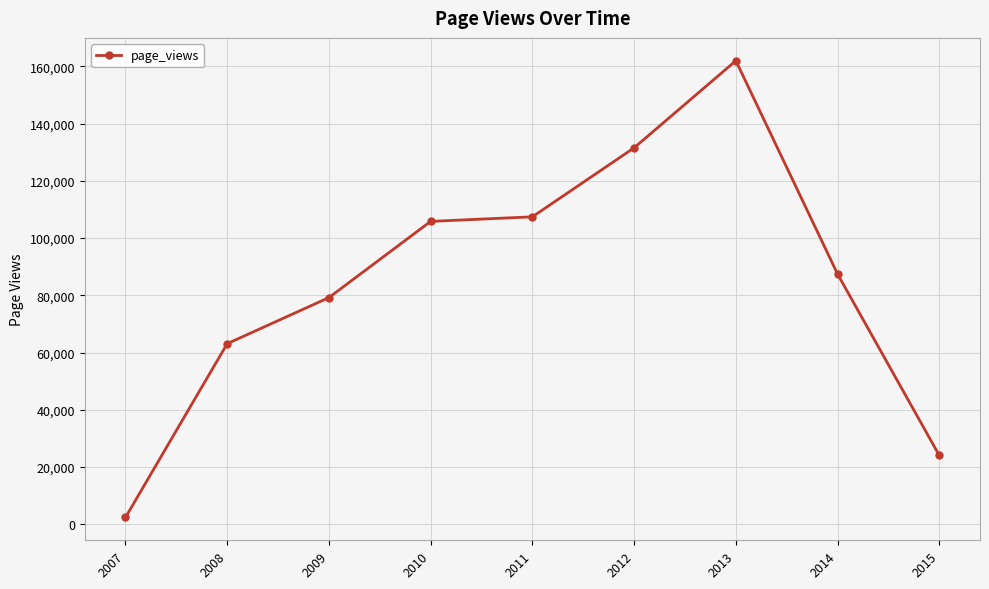

Reading left to right, what are all the values shown in this chart?

2007=2389	2008=63099	2009=79203	2010=105822	2011=107418	2012=131529	2013=161952	2014=87419	2015=24038